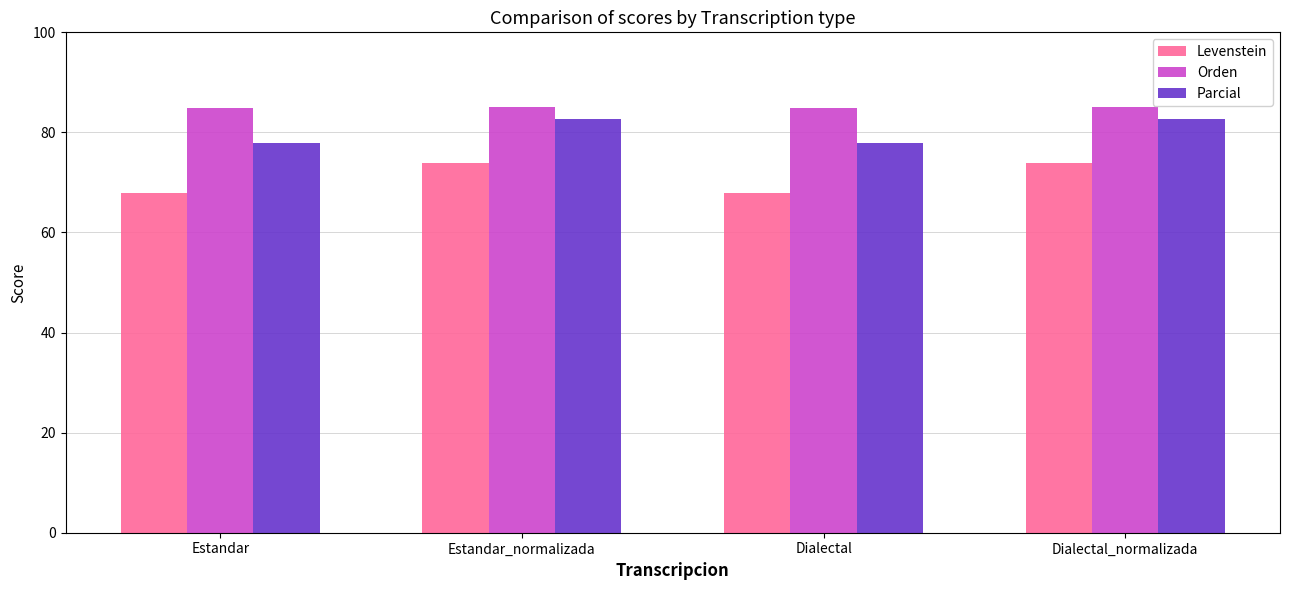

What is the label of the 1st bar from the left?

Estandar